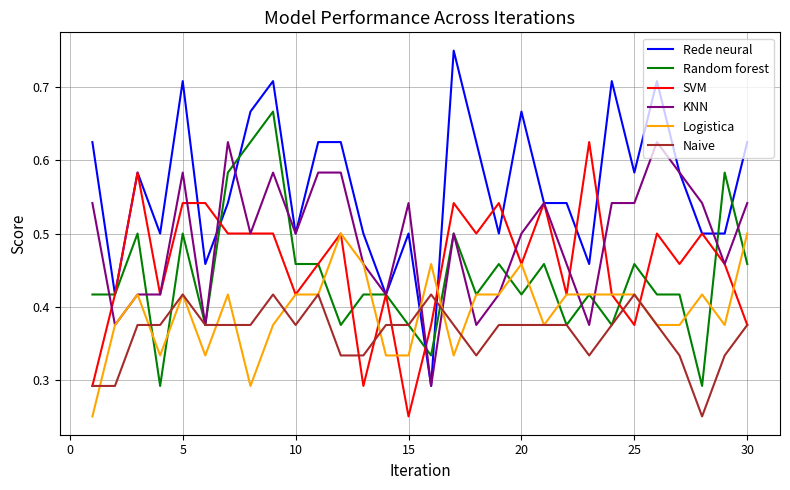

Which series has the widest spread of values?

Rede neural